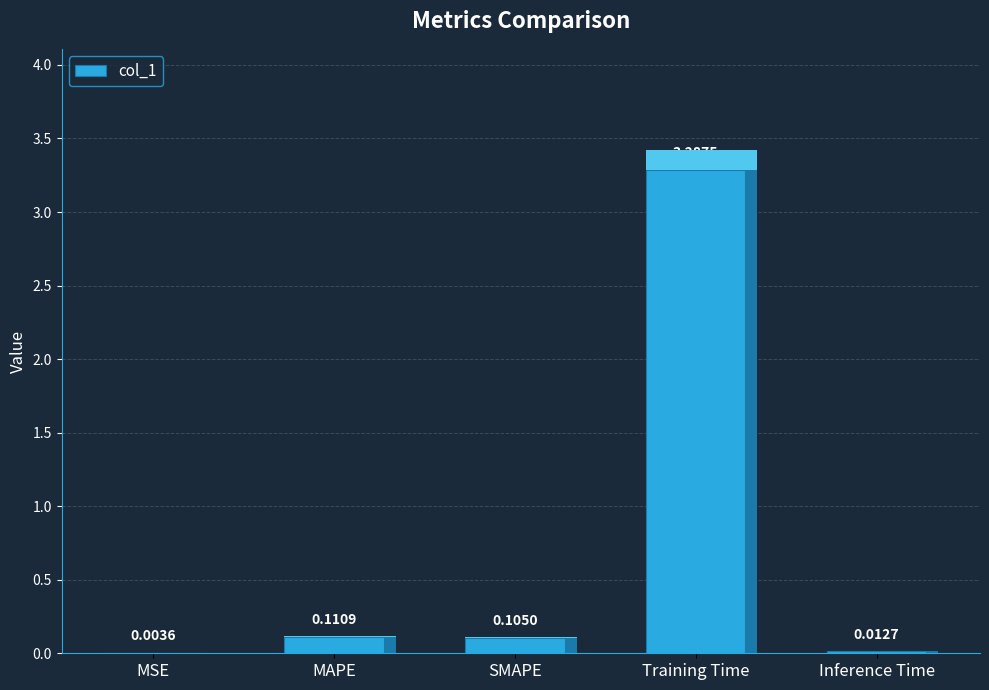

What is the sum of all values?

3.5